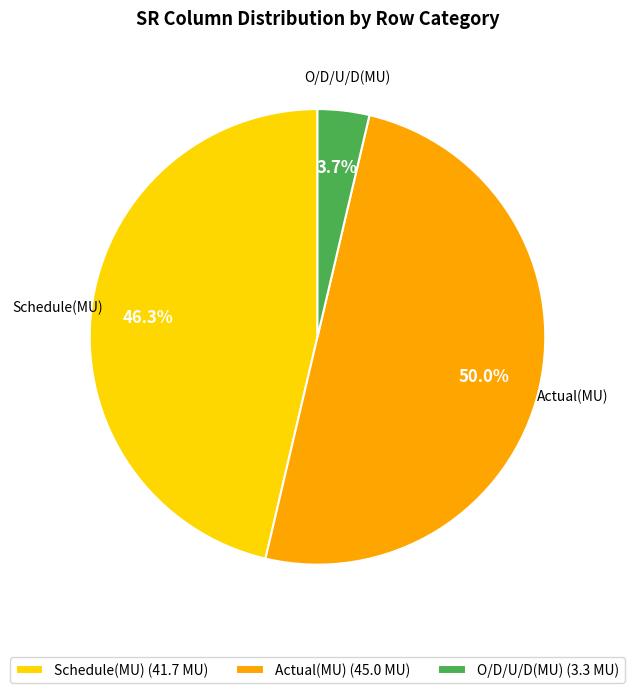

What is the smallest slice in the pie chart?

O/D/U/D(MU)